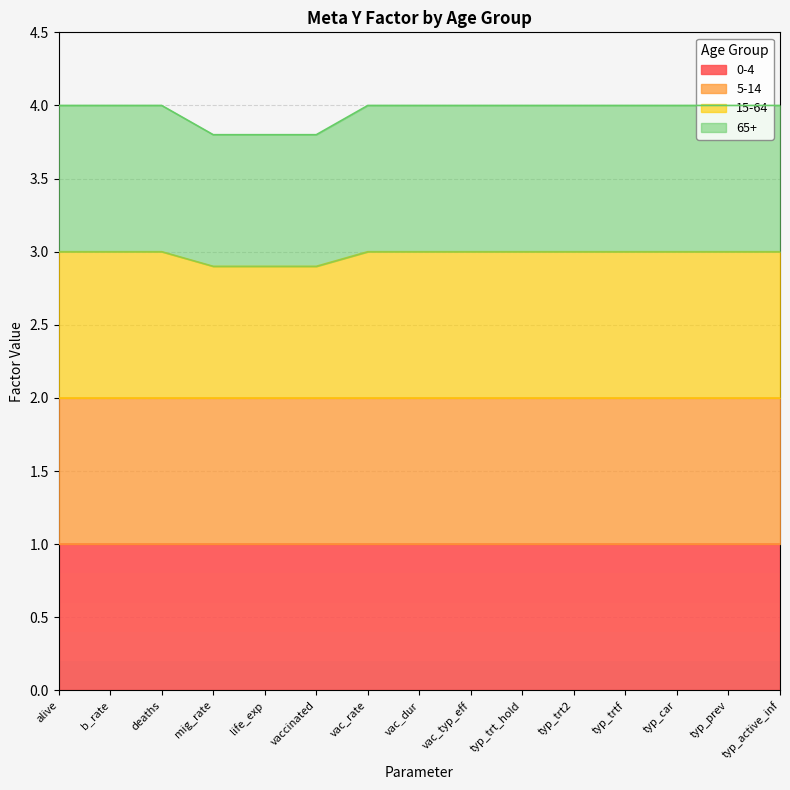

Does the chart display data point markers on the line(s)?

No